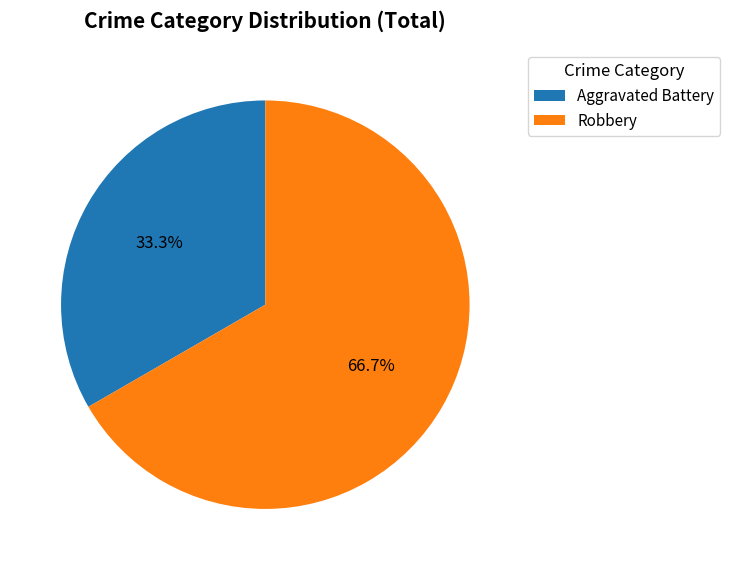

Which slice is the smallest?

Aggravated Battery